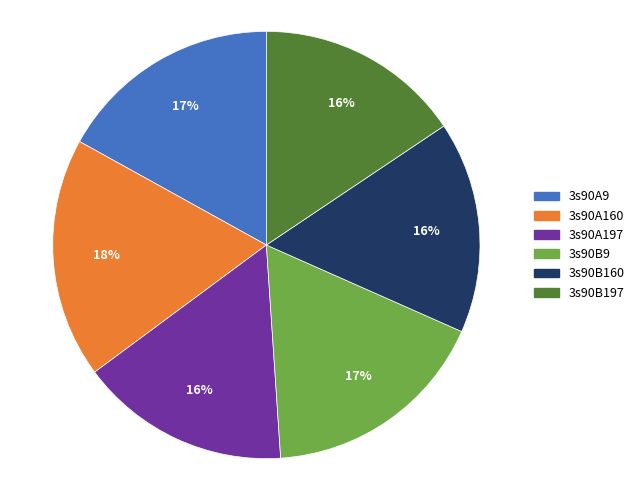

The 3s90B9 slice represents 12% of the pie. True or false?

False